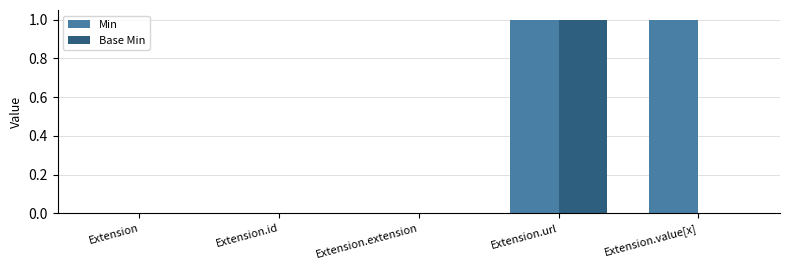

Reading left to right, what are all the values shown in this chart?

Min: 0	0	0	1	1
Base Min: 0	0	0	1	0